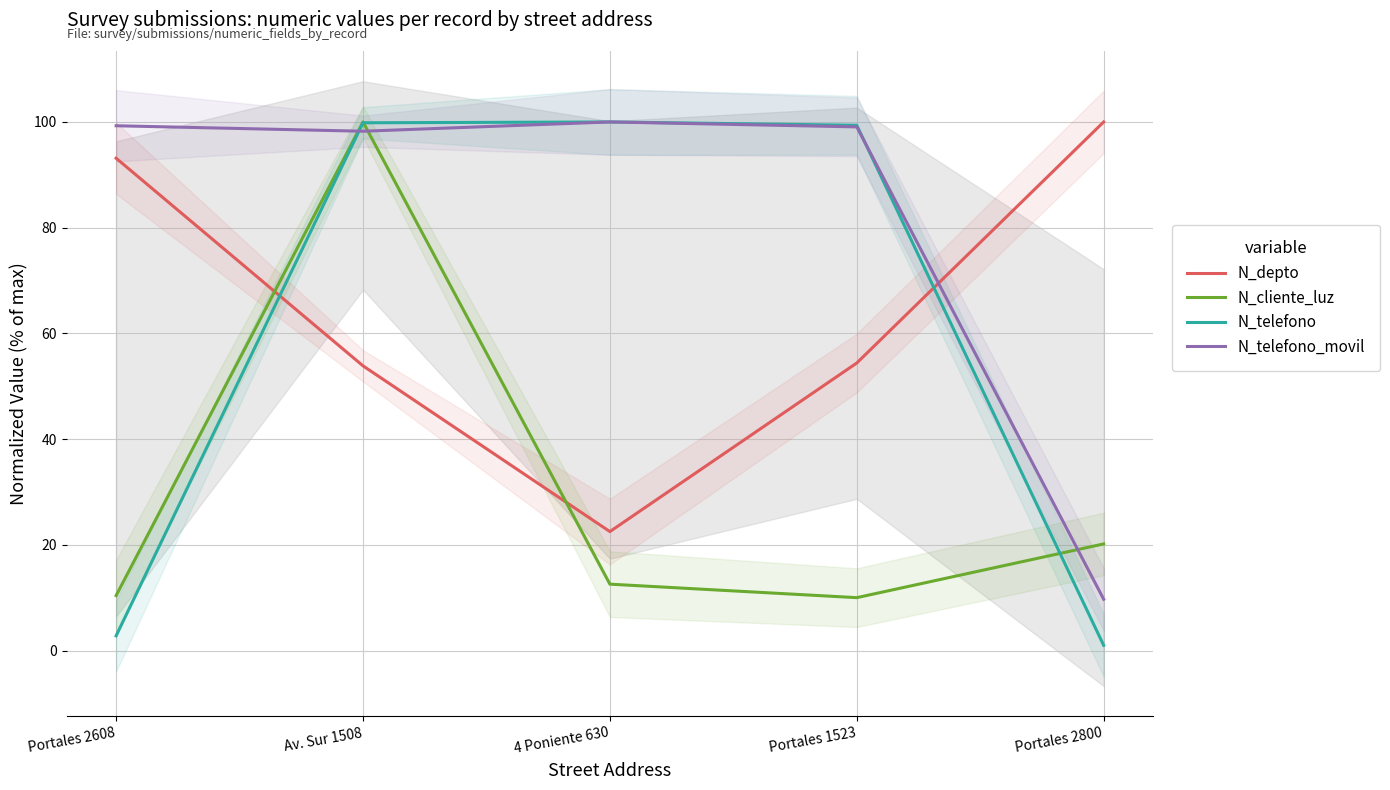

What is the label of the 3rd point from the right?

4 Poniente 630